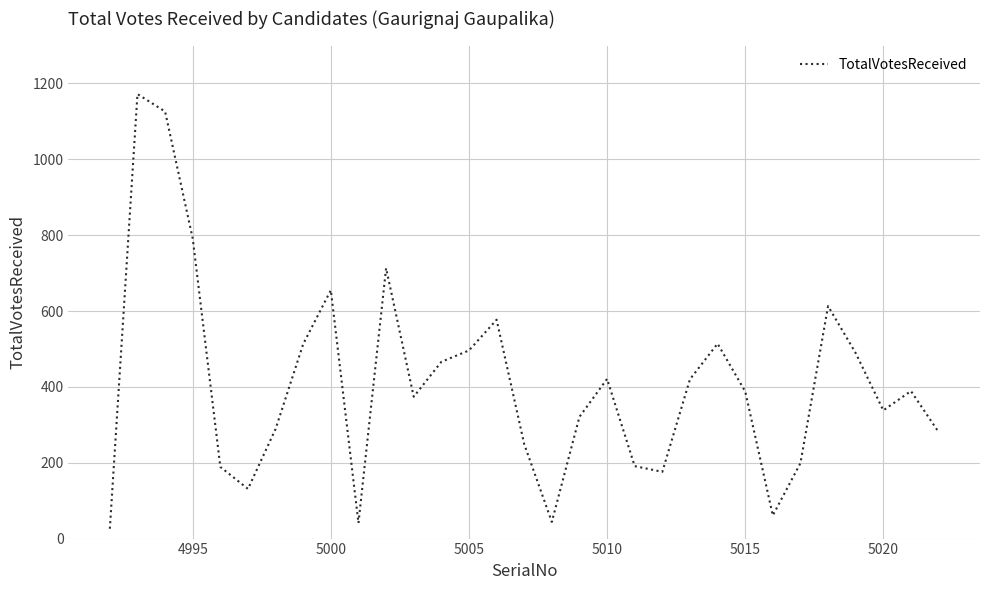

What is the minimum value shown in the chart?

26